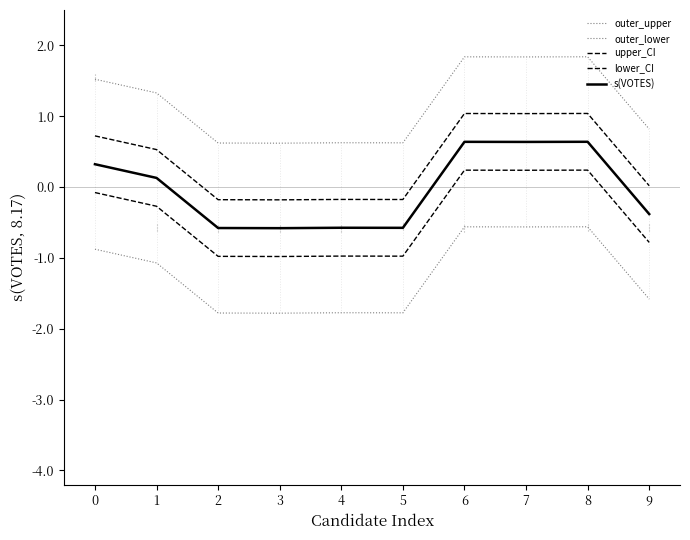

Reading left to right, list all the values displayed in this chart.

outer_upper: 0=1.5	1=1.3	2=0.6	3=0.6	4=0.6	5=0.6	6=1.8	7=1.8	8=1.8	9=0.8
outer_lower: 0=-0.9	1=-1.1	2=-1.8	3=-1.8	4=-1.8	5=-1.8	6=-0.6	7=-0.6	8=-0.6	9=-1.6
upper_CI: 0=0.7	1=0.5	2=-0.2	3=-0.2	4=-0.2	5=-0.2	6=1.0	7=1.0	8=1.0	9=0.0
lower_CI: 0=-0.1	1=-0.3	2=-1.0	3=-1.0	4=-1.0	5=-1.0	6=0.2	7=0.2	8=0.2	9=-0.8
s(VOTES): 0=0.3	1=0.1	2=-0.6	3=-0.6	4=-0.6	5=-0.6	6=0.6	7=0.6	8=0.6	9=-0.4